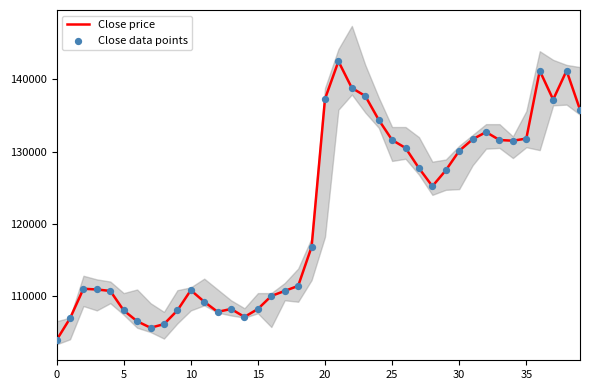

What are all the series names shown in the legend?

Close price, Close data points